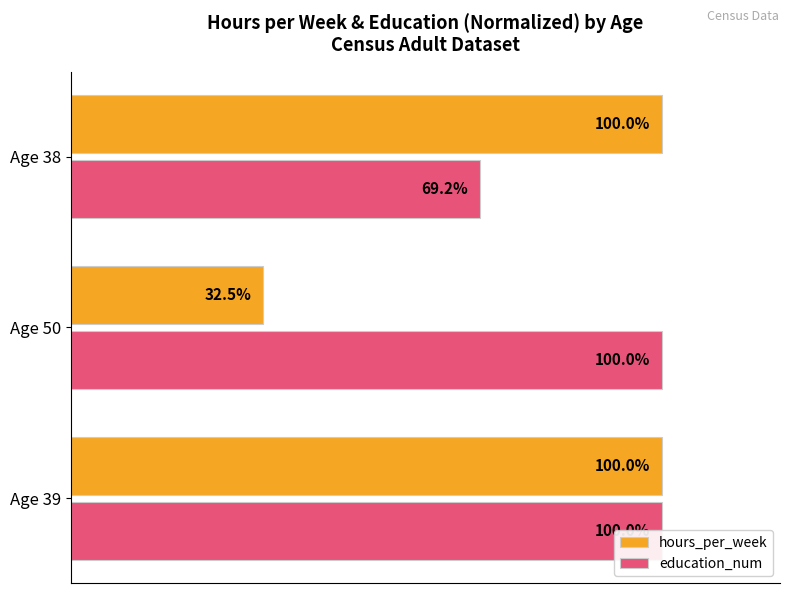

List the series in order of their overall mean, lowest first.

hours_per_week, education_num